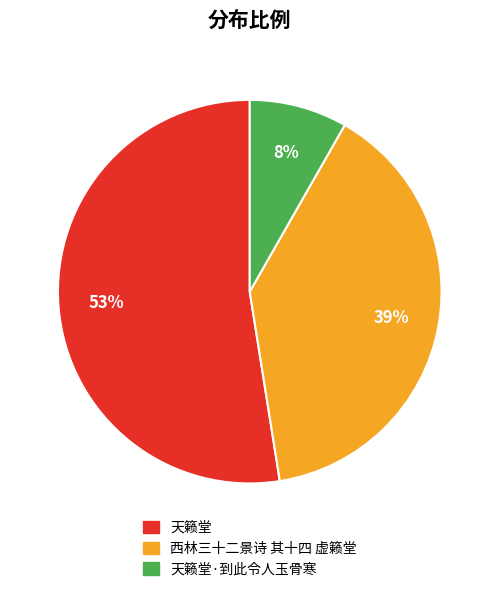

To the nearest percent, what is the average slice percentage?

33%